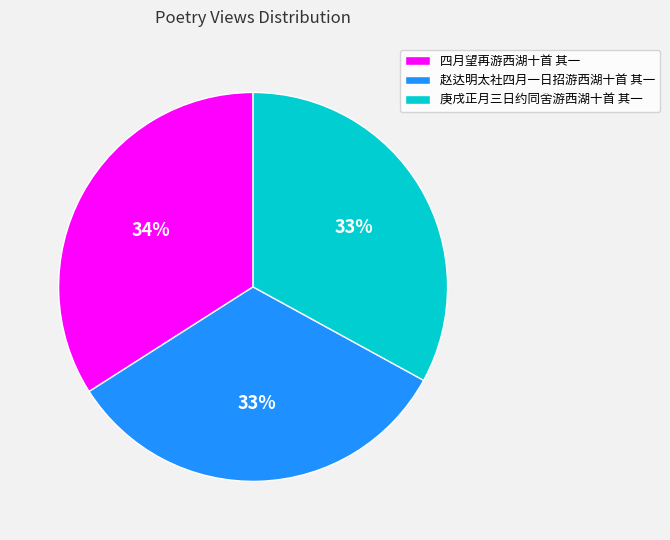

Is it true that 庚戌正月三日约同舍游西湖十首 其一 is 22% of the pie?

False